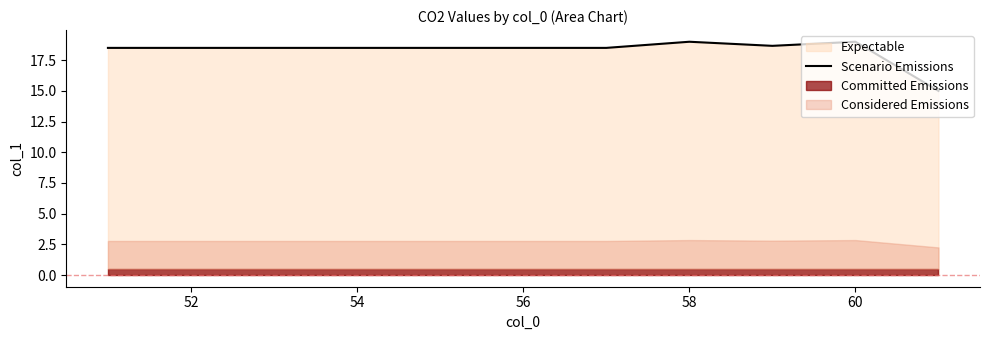

What is the minimum value for Scenario Emissions?

15.0